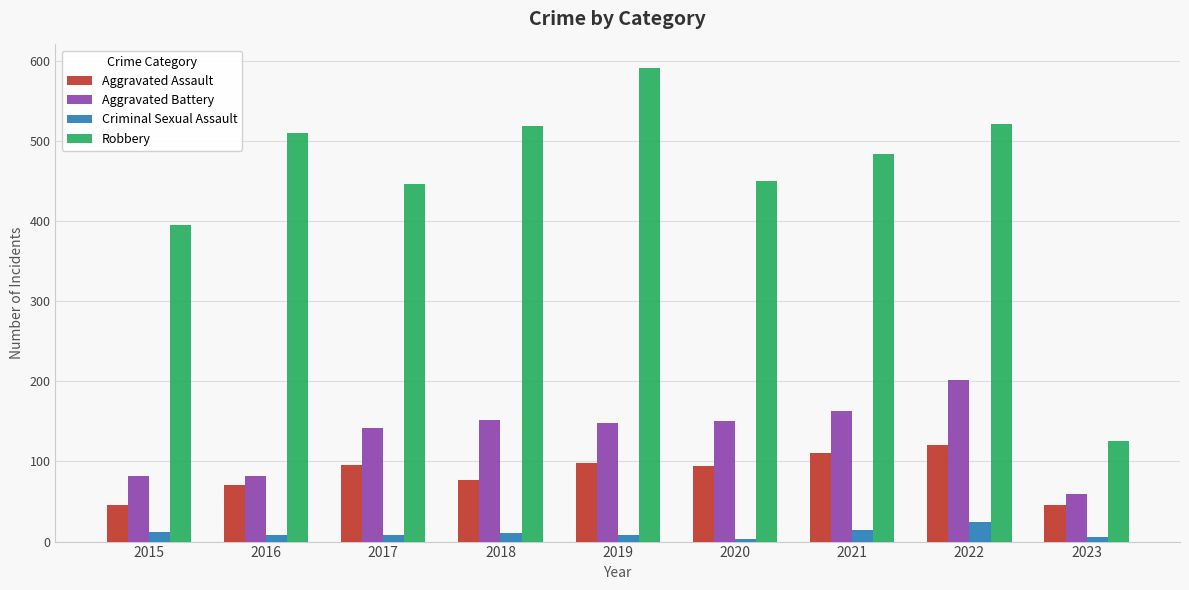

What is the difference between the maximum and minimum values in the Aggravated Battery series?

143